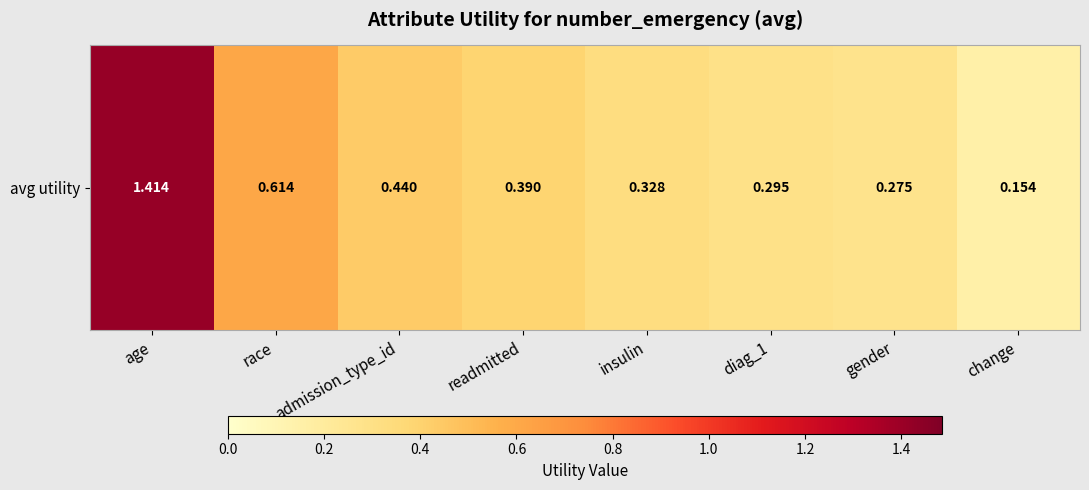

Approximately how many times larger is the value at admission_type_id compared to age?

0.3